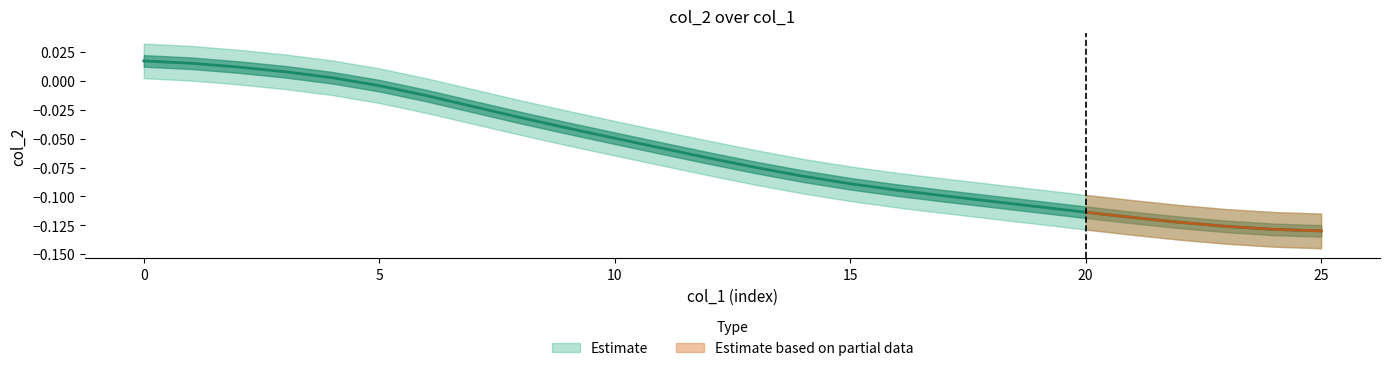

List the labels in order of value, smallest first.

25, 24, 23, 22, 21, 20, 19, 18, 17, 16, 15, 14, 13, 12, 11, 10, 9, 8, 7, 6, 5, 4, 3, 2, 1, 0